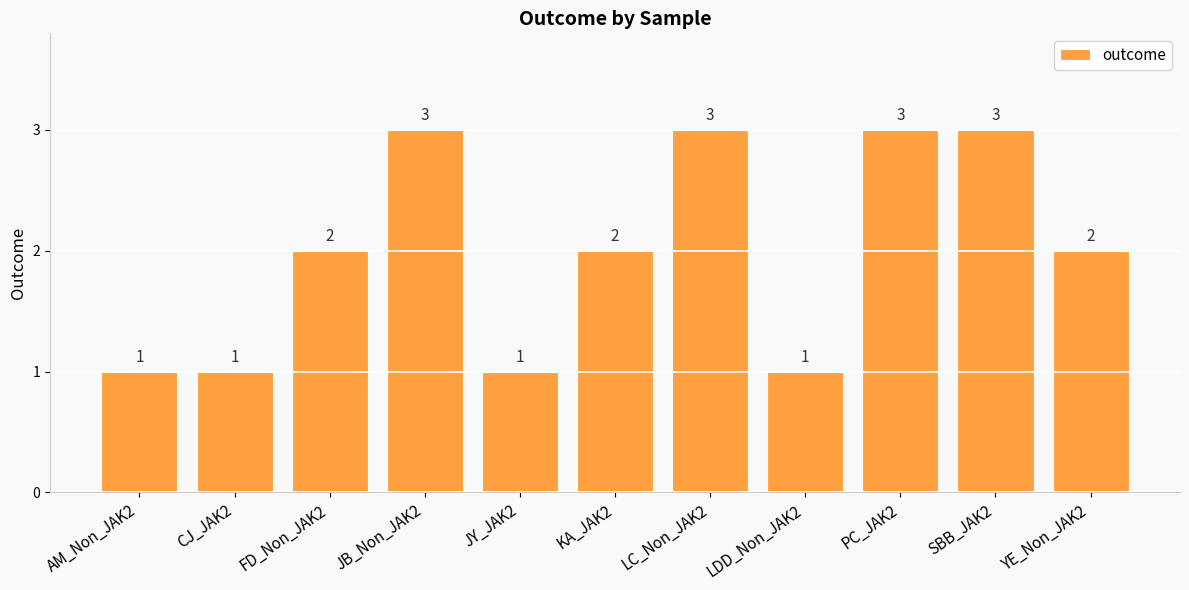

Is it true that the value at KA_JAK2 is 2?

True